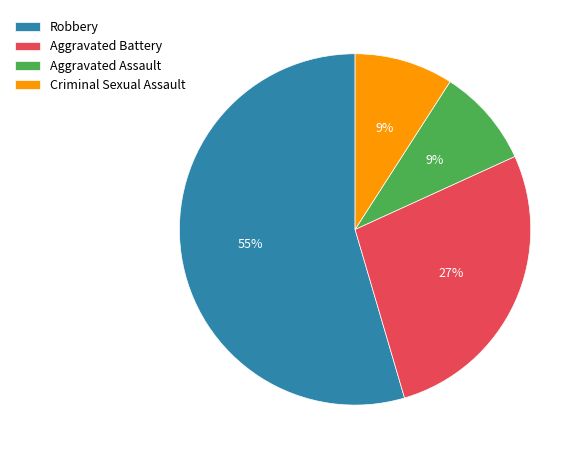

Does any single category account for the majority?

Yes